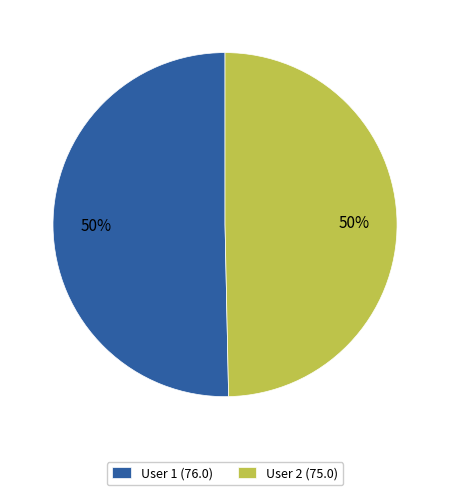

To the nearest percent, what is the average slice percentage?

50%